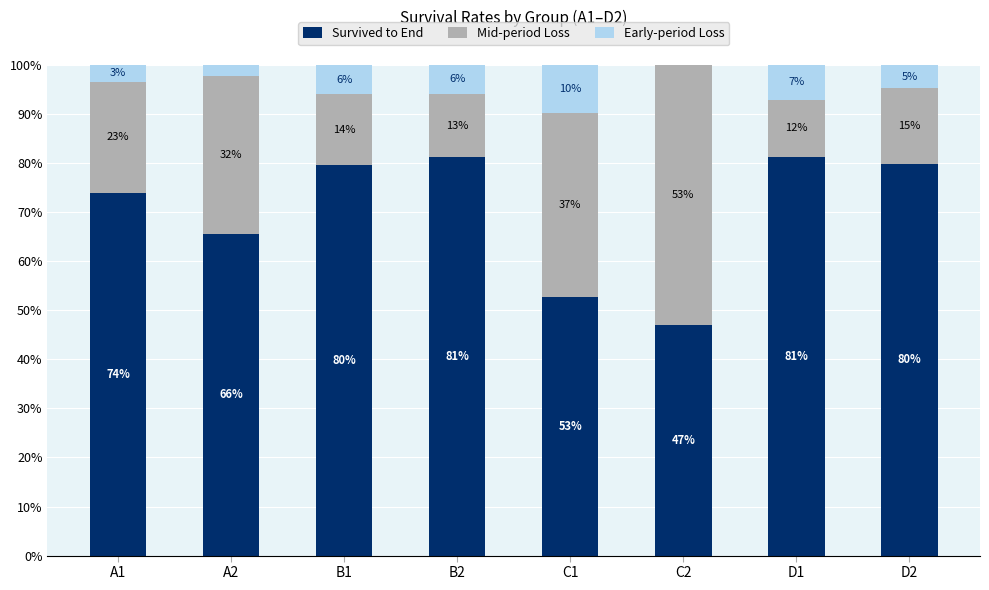

What is the total value across all series at B1?

100.0